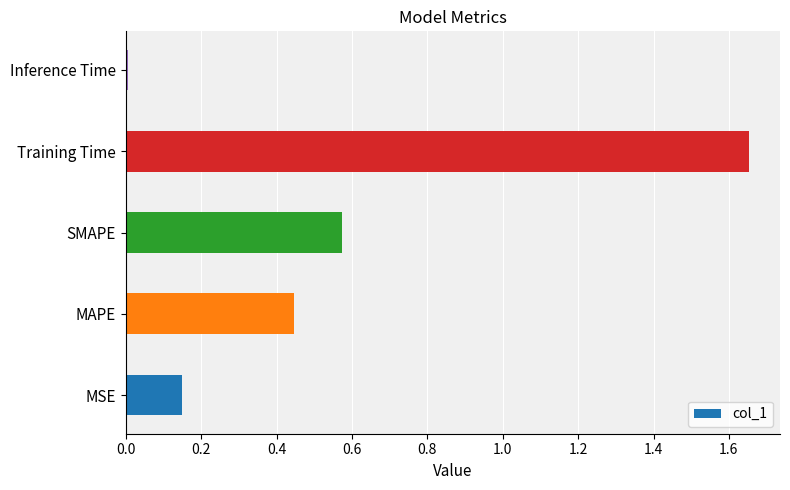

Which label corresponds to the smallest value in the chart?

Inference Time